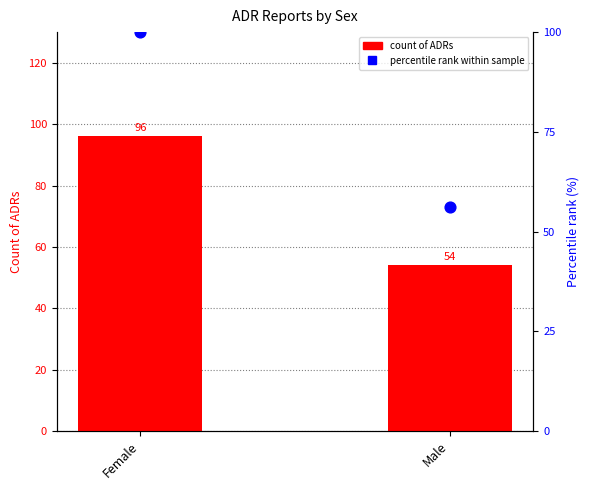

Which series reaches the maximum Y coordinate?

percentile rank within sample